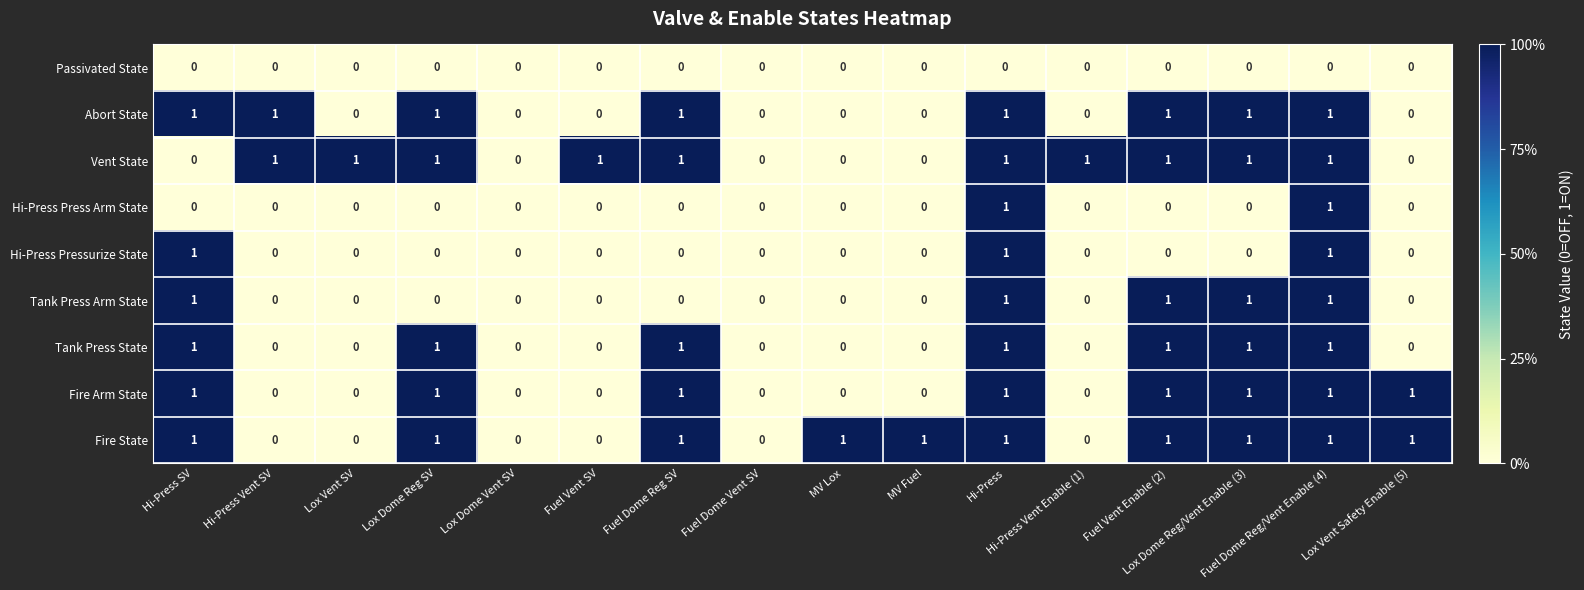

What is the sum of all Vent State values?

10